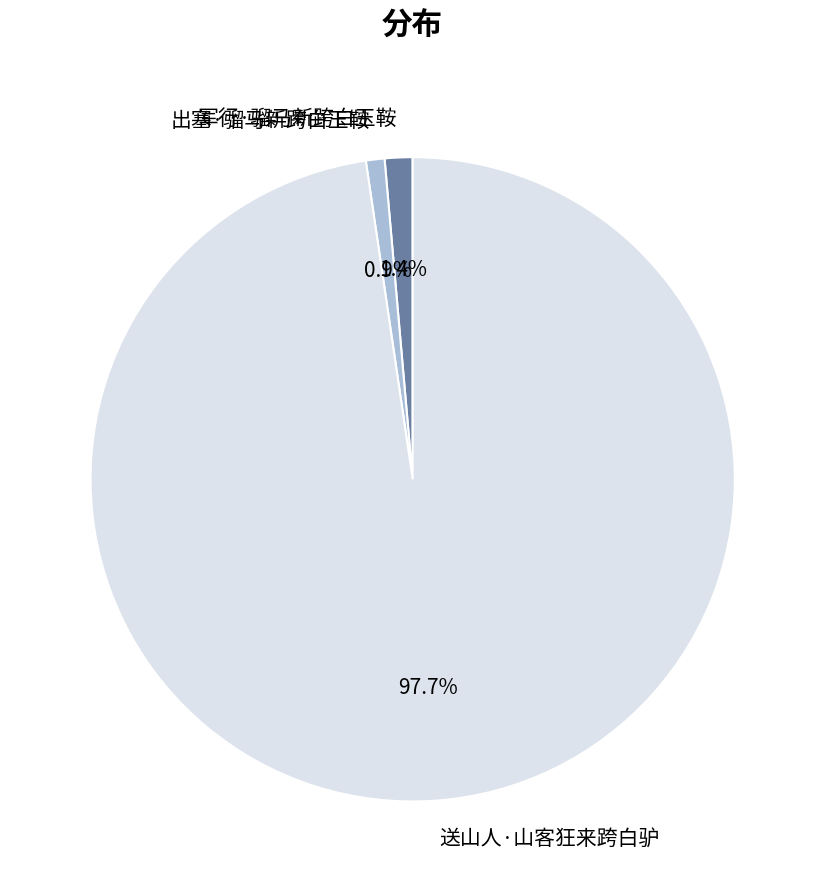

What percentage is NOT represented by 军行·骝马新跨白玉鞍?

98.6%